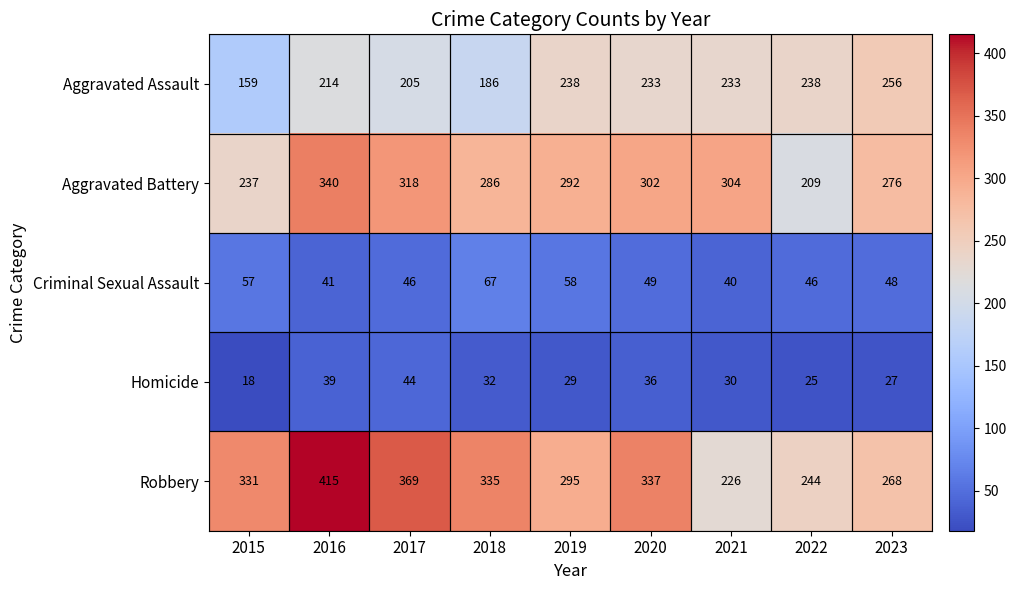

How many categories are shown in the chart?

9